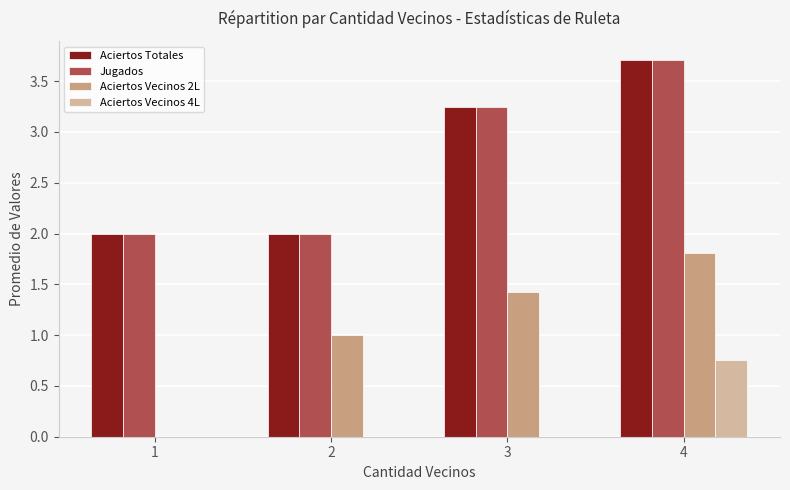

Which label corresponds to the largest value in the chart?

4